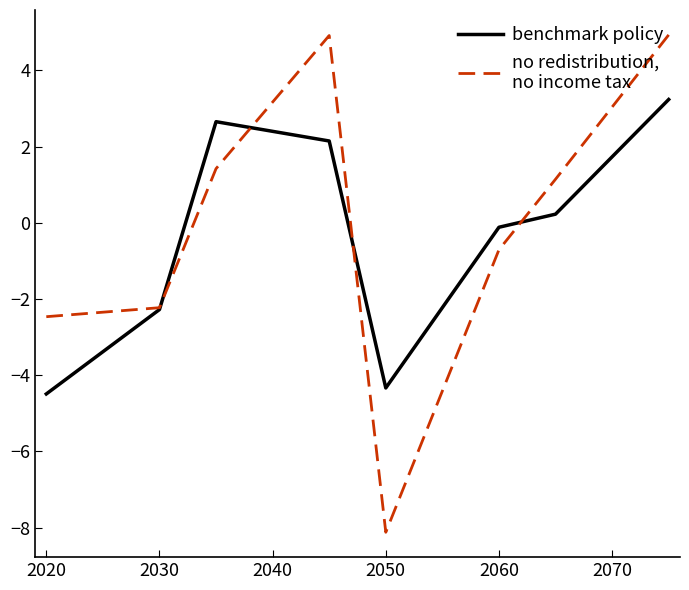

What is the maximum value shown in the chart?

4.9